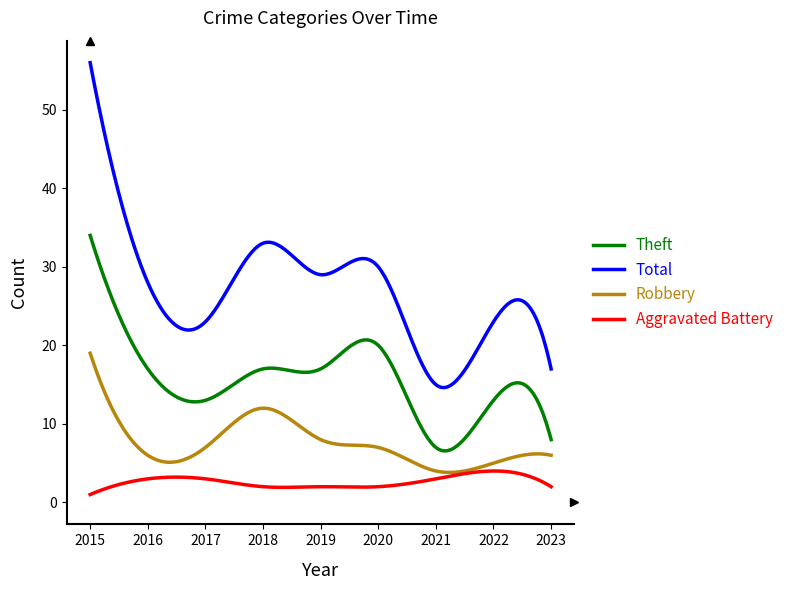

What is the greatest value displayed?

56.0